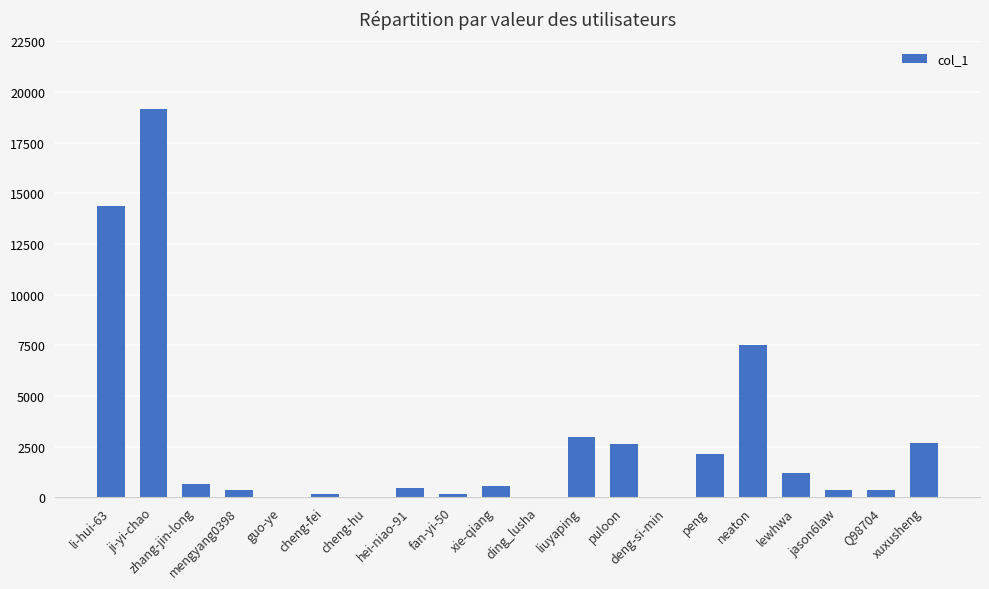

Are the bars horizontal?

No